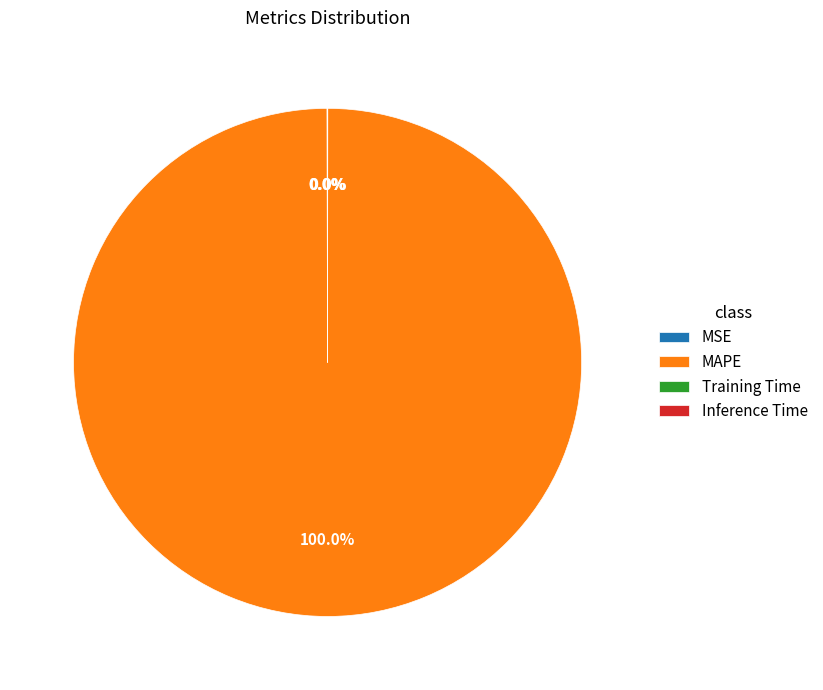

Which category accounts for the majority?

MAPE